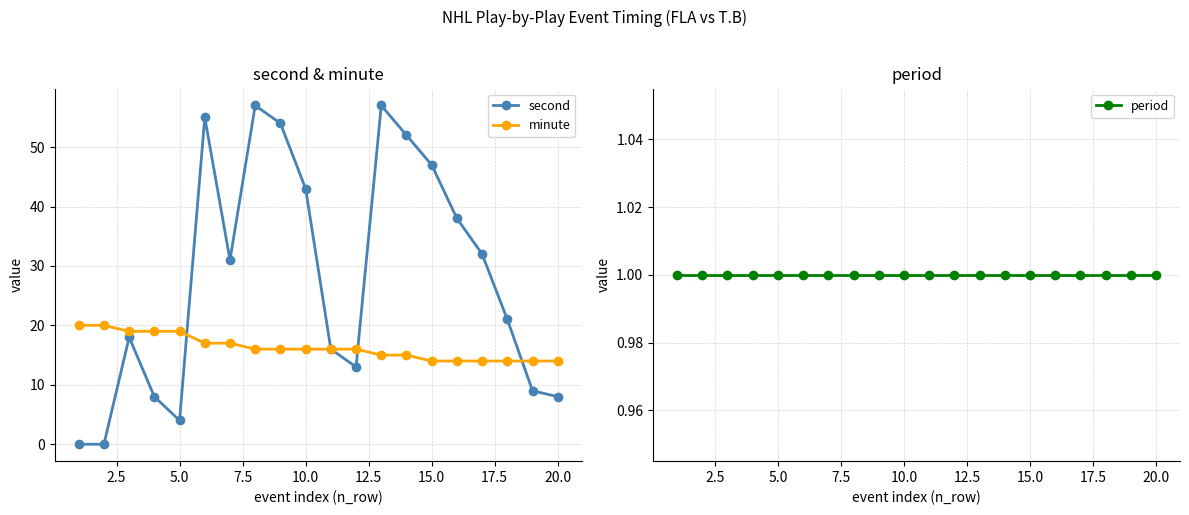

Which series has the largest range (max minus min)?

second